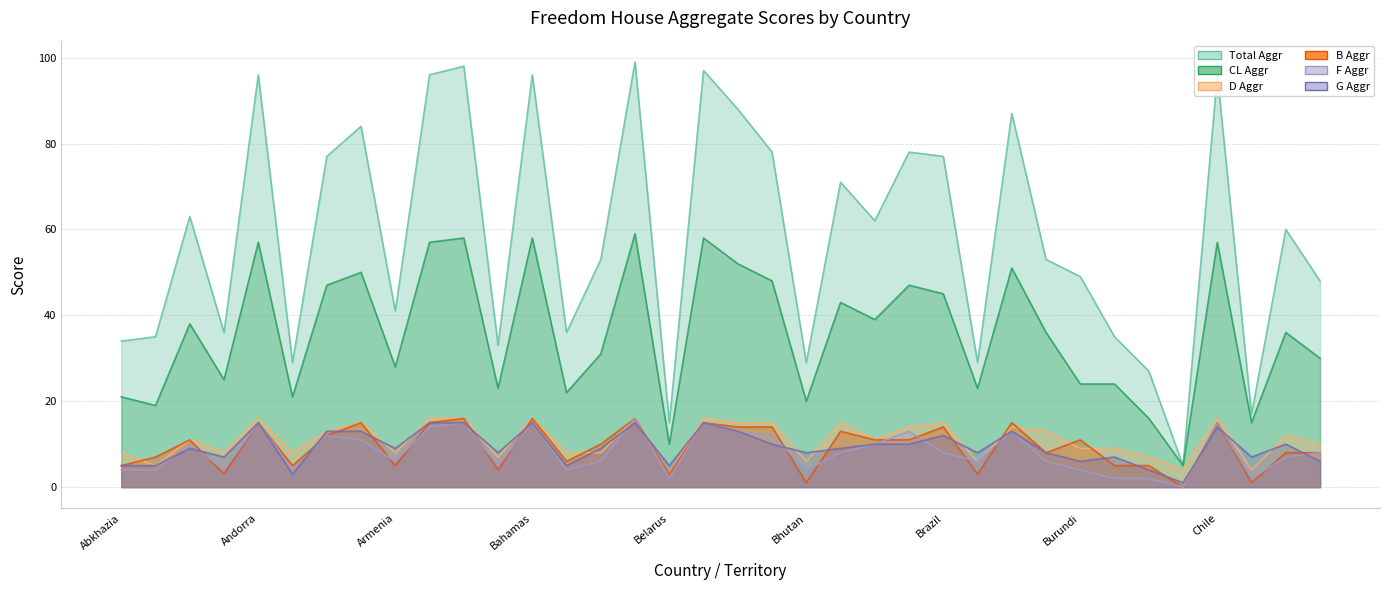

Which series has the widest spread of values?

Total Aggr